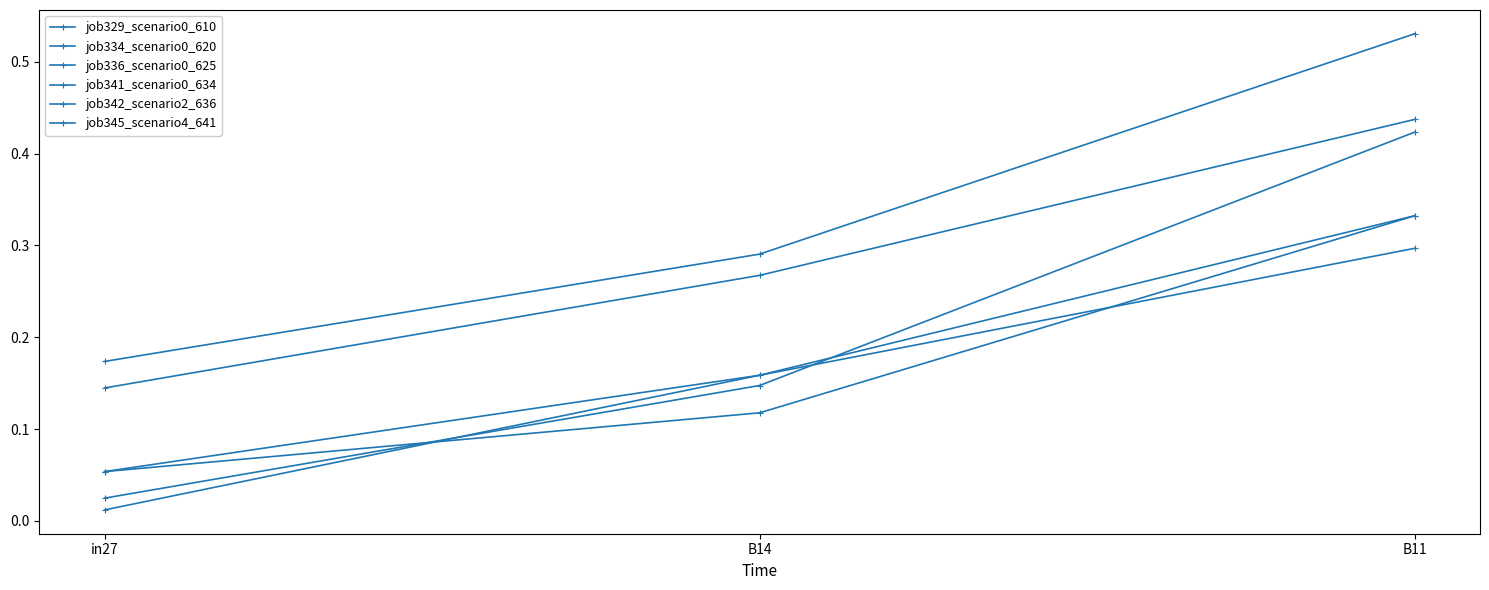

Between in27 and B14, which series saw the biggest shift?

job336_scenario0_625